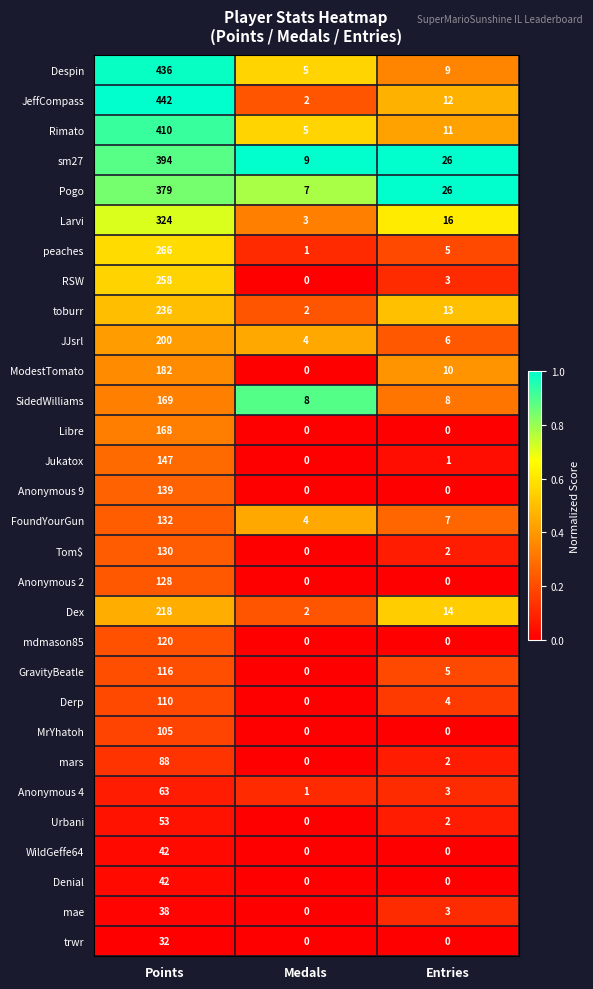

Which series has the widest spread of values?

JeffCompass